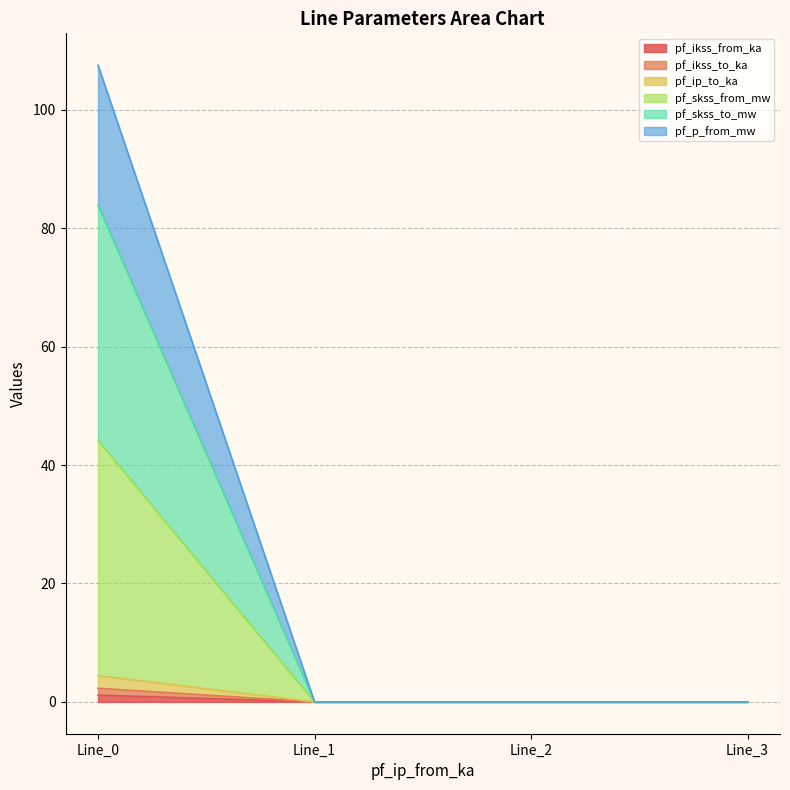

At which label does pf_p_from_mw reach its minimum?

Line_1